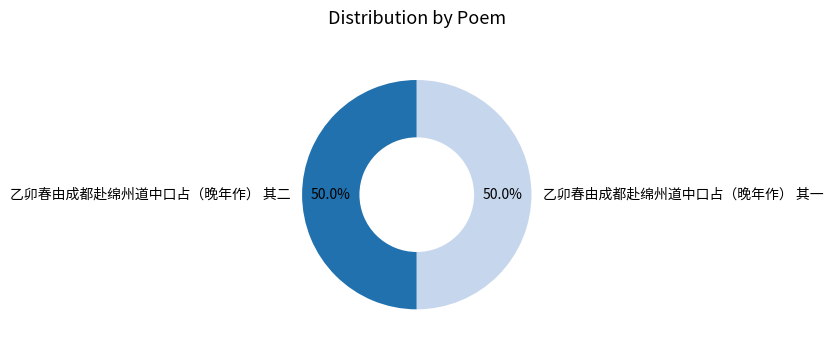

Is the sum of 乙卯春由成都赴绵州道中口占（晚年作） 其二 and 乙卯春由成都赴绵州道中口占（晚年作） 其一 greater than half?

Yes